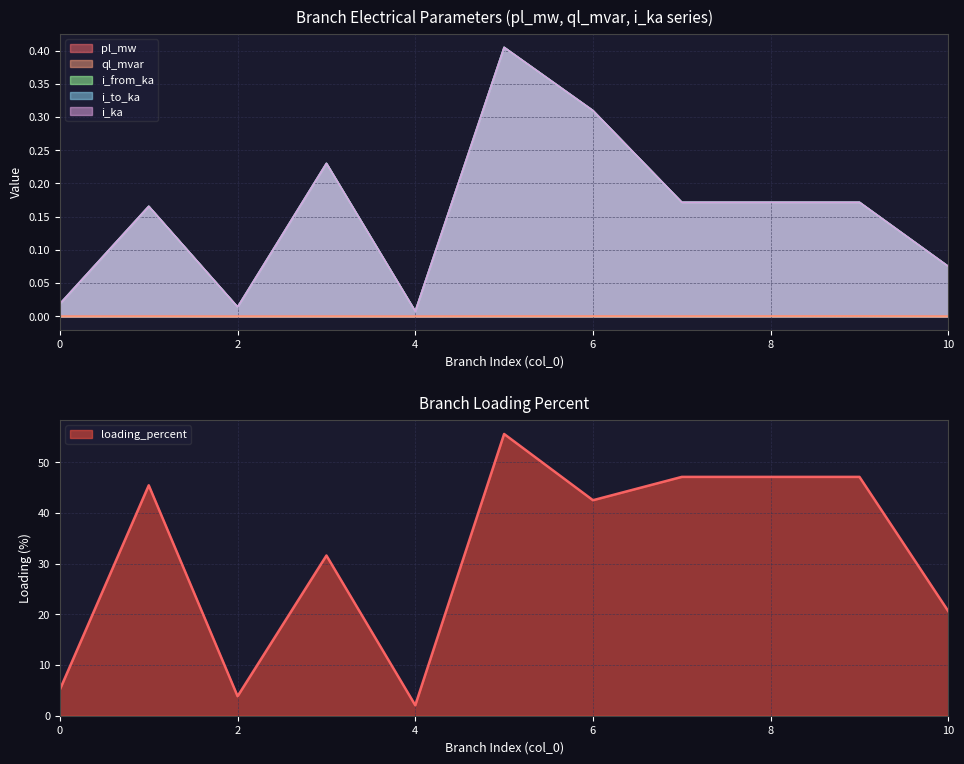

Which series has the widest spread of values?

loading_percent